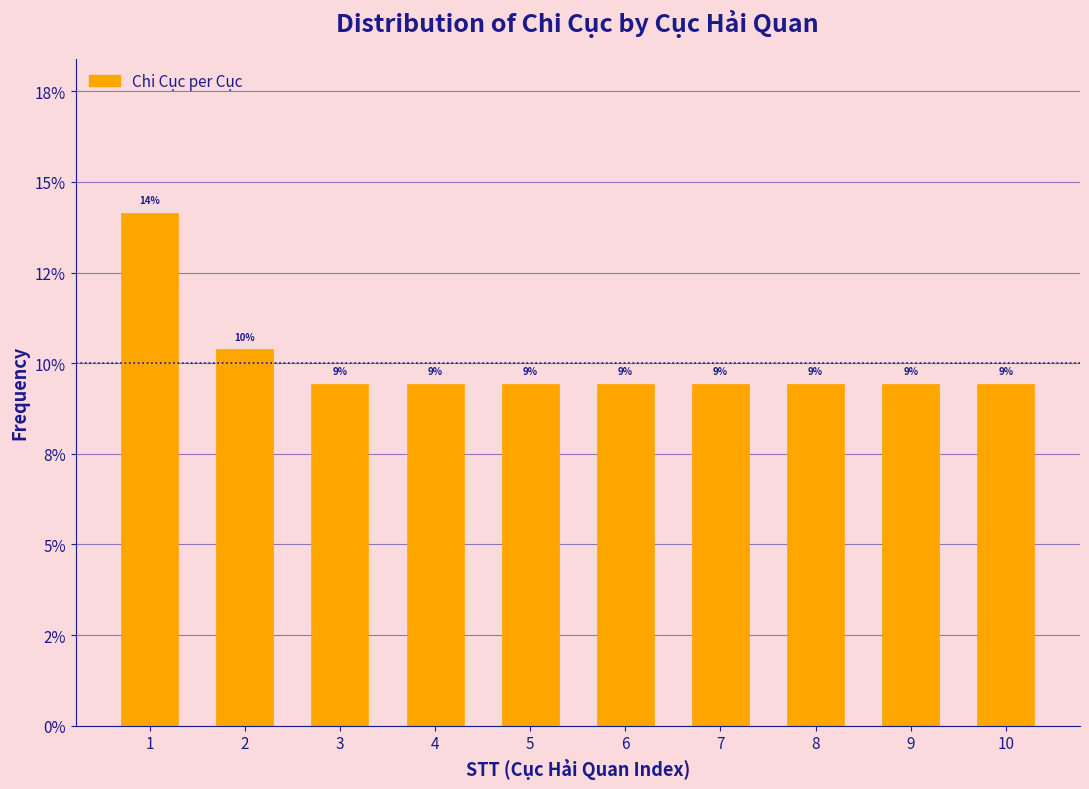

Does the chart contain any negative values?

No